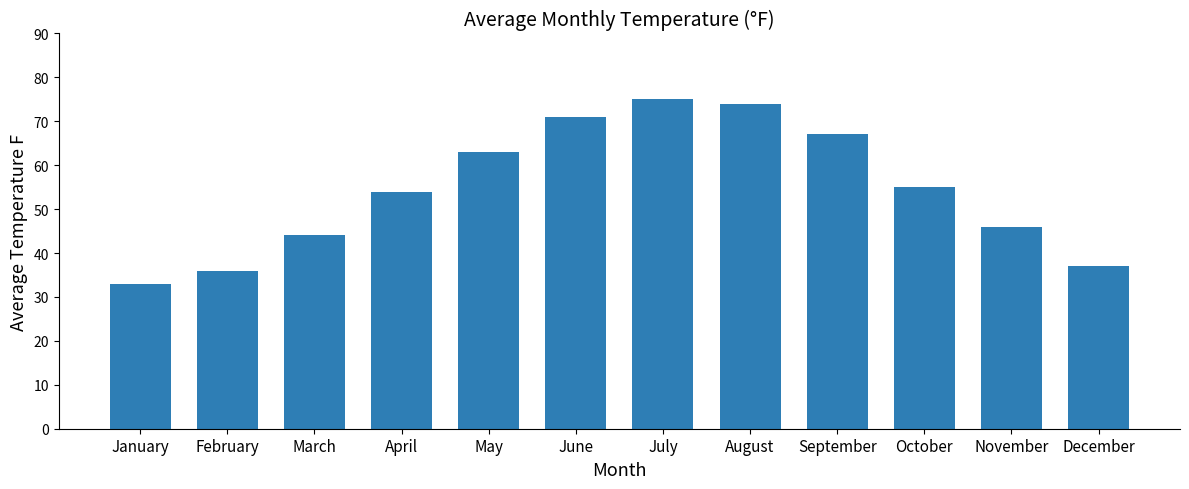

Reading left to right, transcribe all the data shown in this chart.

January=33	February=36	March=44	April=54	May=63	June=71	July=75	August=74	September=67	October=55	November=46	December=37